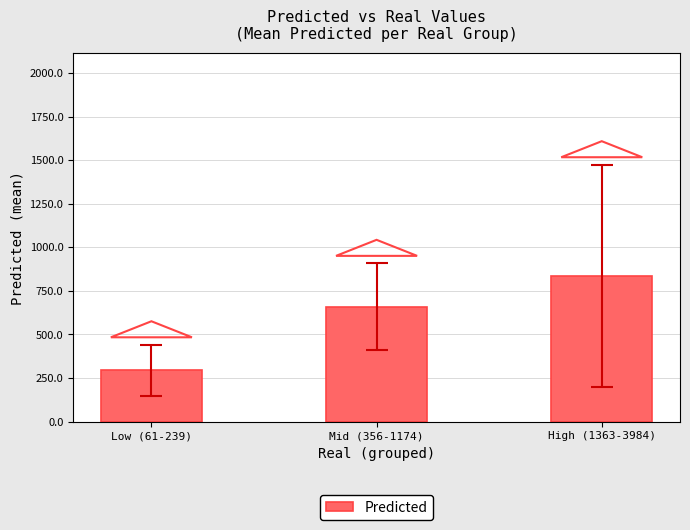

How many bars are there in total?

3